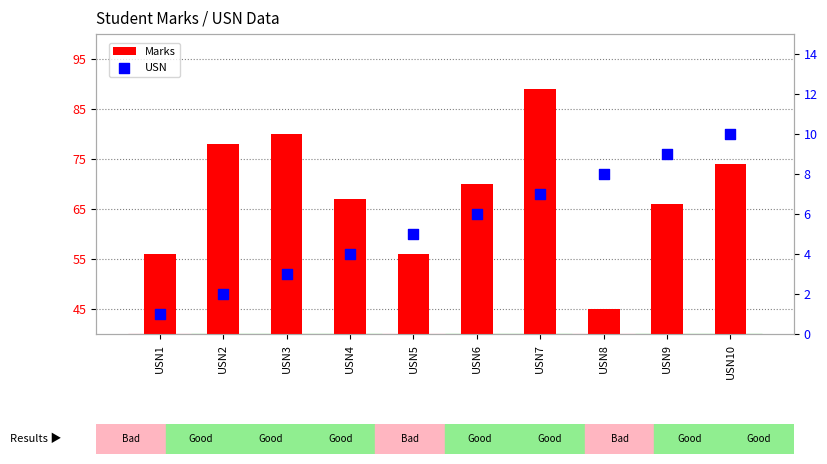

Which series has the largest total across all categories?

Marks